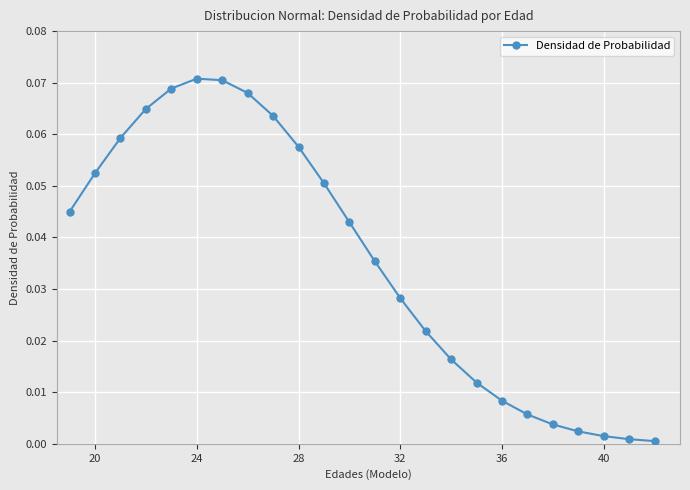

Count the number of data series in this chart.

1